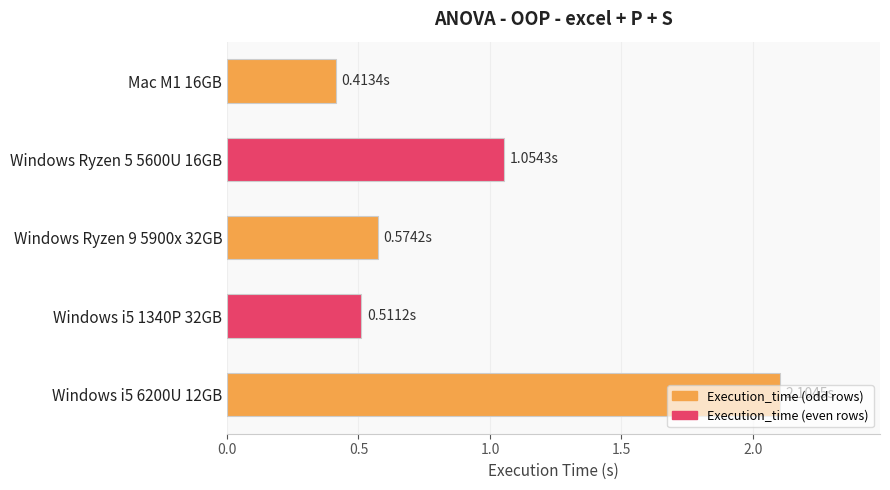

What is the difference between the second highest and second lowest values?

0.5